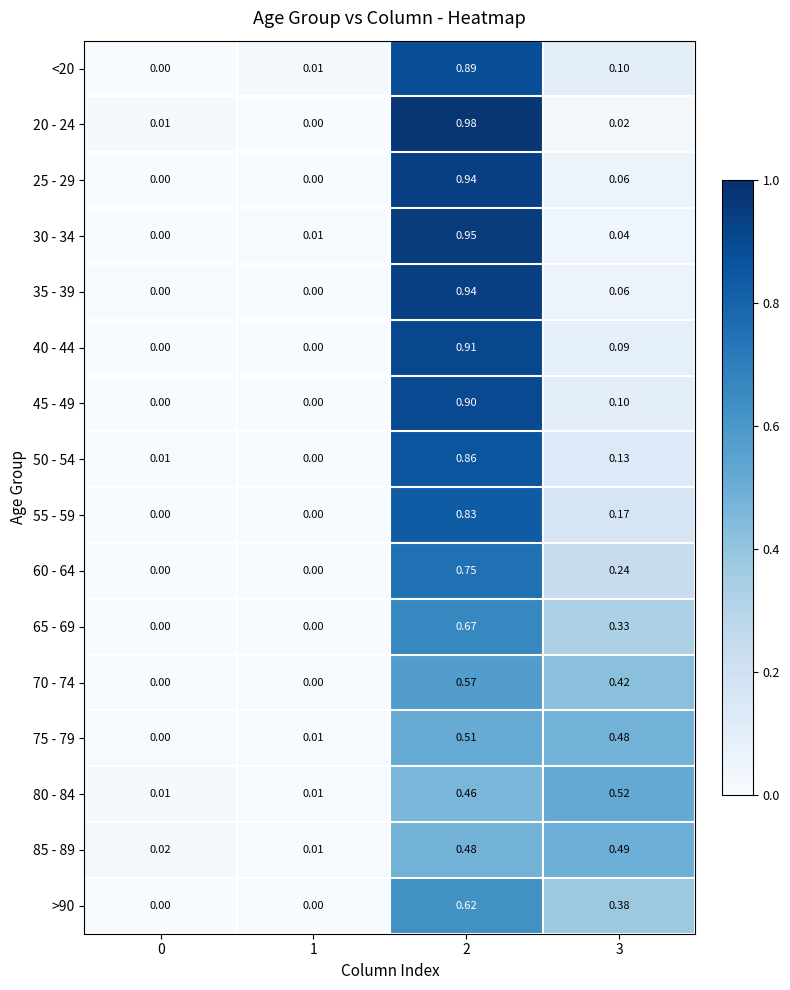

Is the value of 35 - 39 at 3 greater than the value of 80 - 84 at 1?

Yes